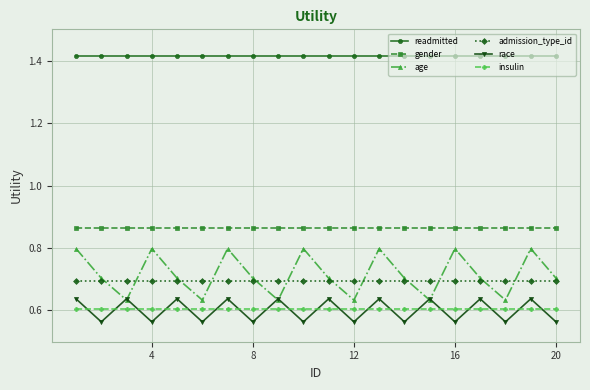

Which series has the largest range (max minus min)?

age